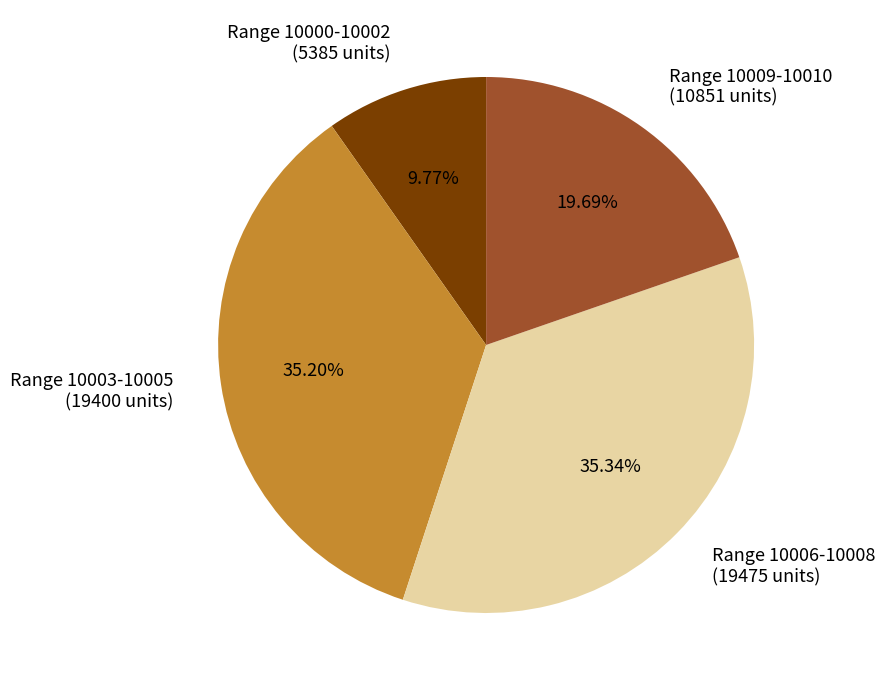

Is there any slice that represents more than half of the pie?

No